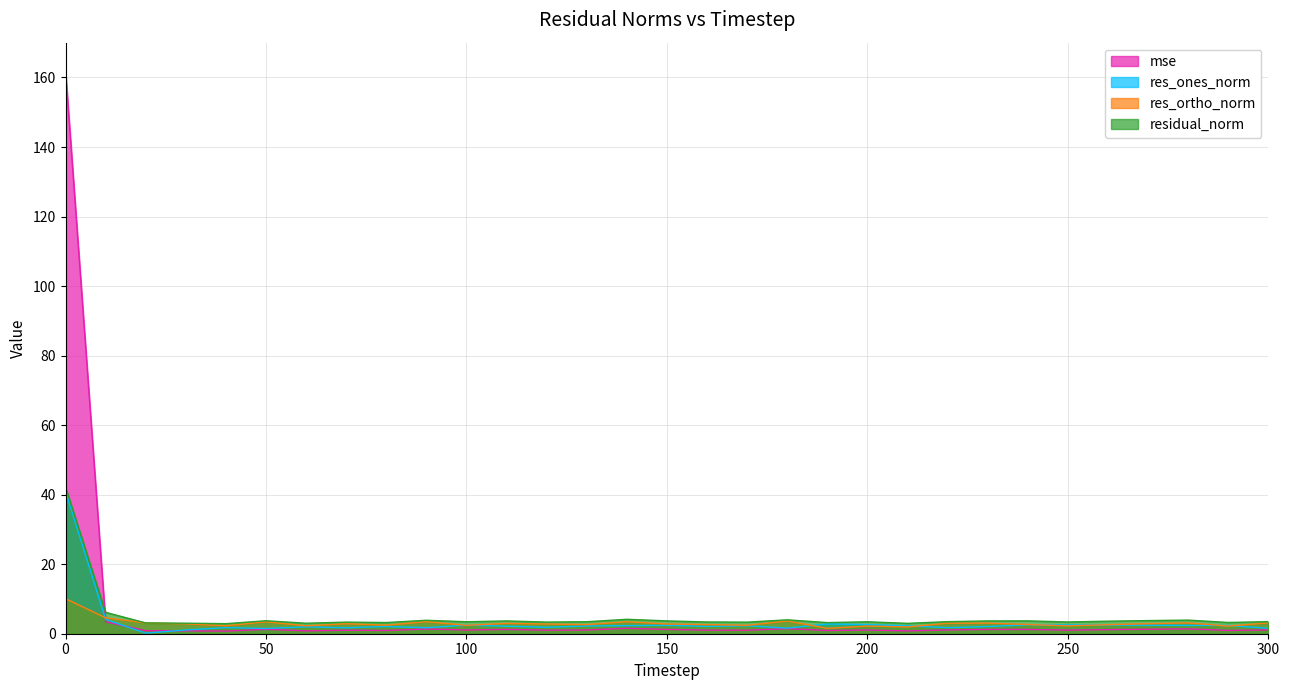

What is the value of the mse point at the 3rd from the left?

0.9